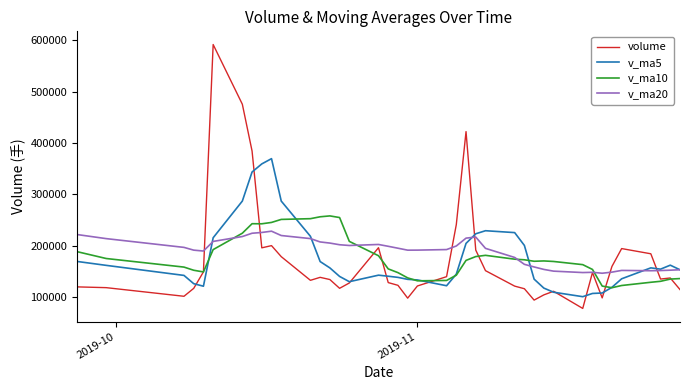

Rank the series by their maximum value, from highest to lowest.

volume, v_ma5, v_ma10, v_ma20